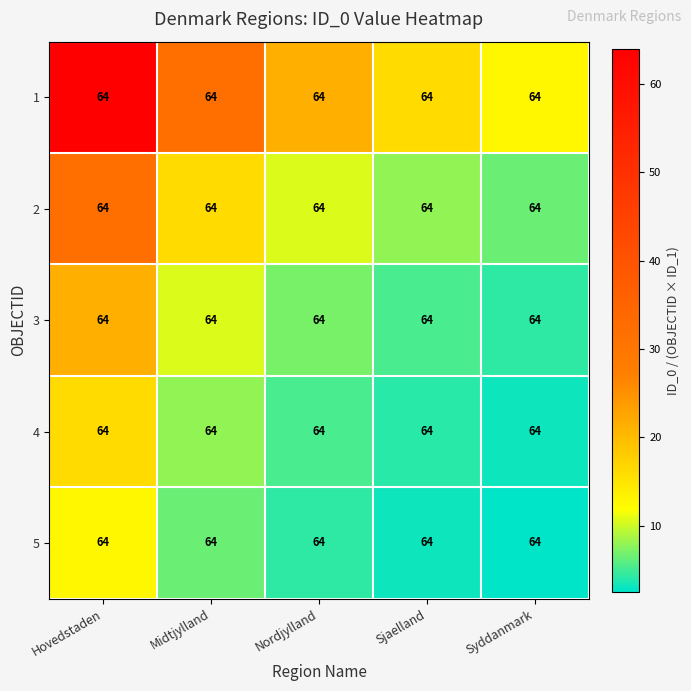

At which category is the sum across all series the highest?

Hovedstaden